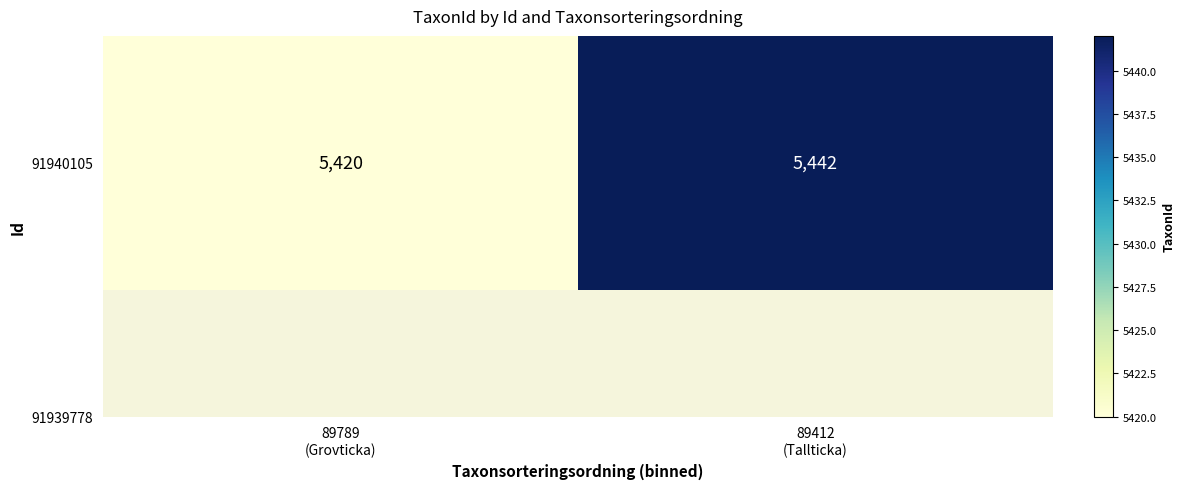

The value at 89789
(Grovticka) is 2332. True or false?

False